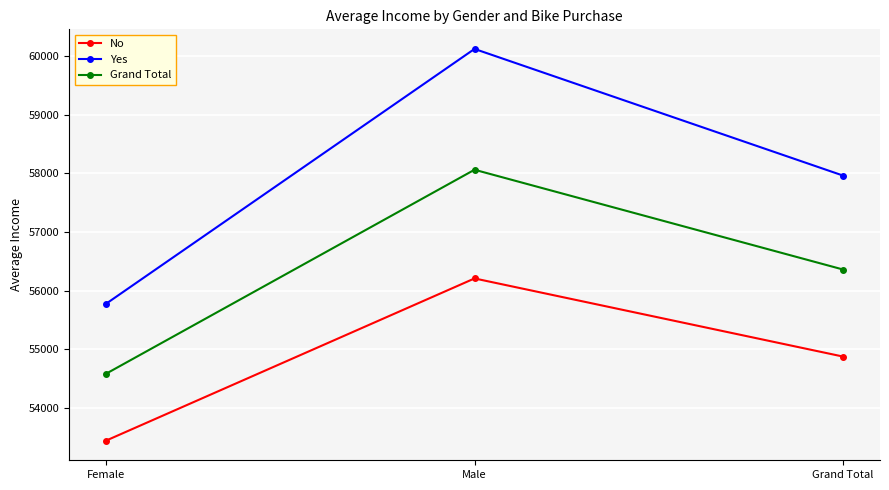

At which label does Yes first exceed 57962?

Male